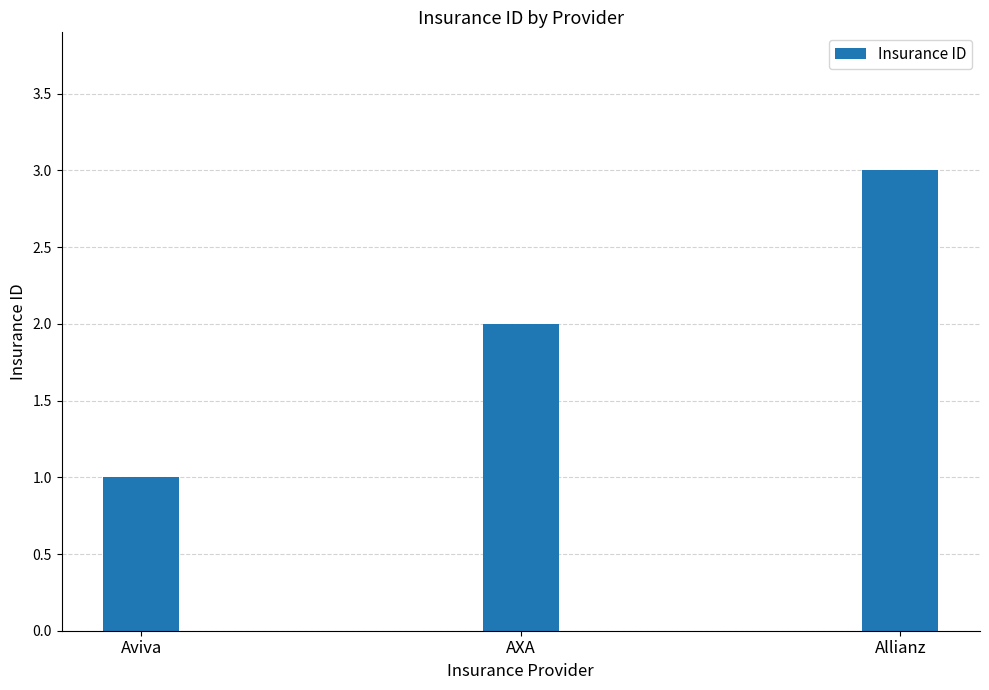

Reading right to left, what are all the values shown in this chart?

3	2	1